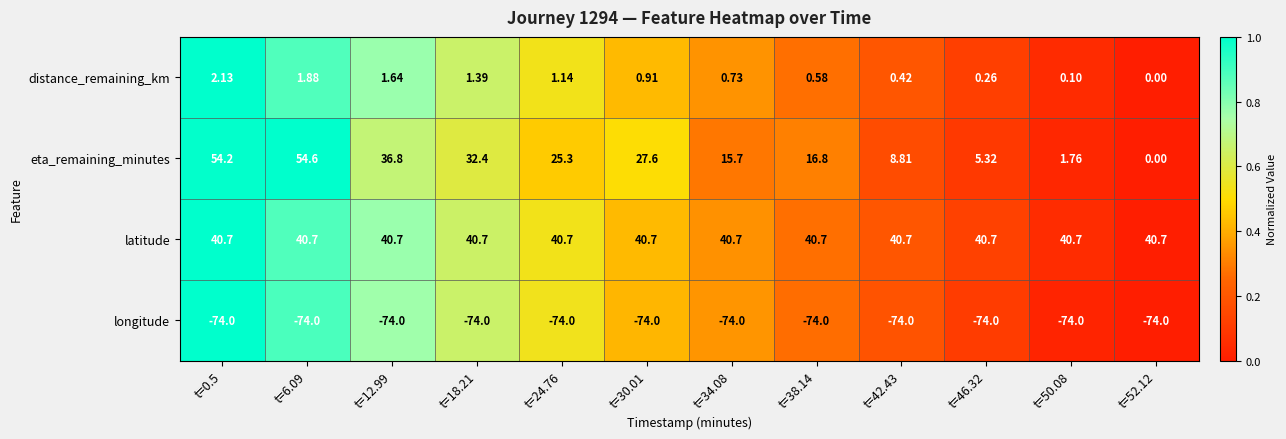

Is the value of longitude at t=34.08 greater than the value of latitude at t=12.99?

No